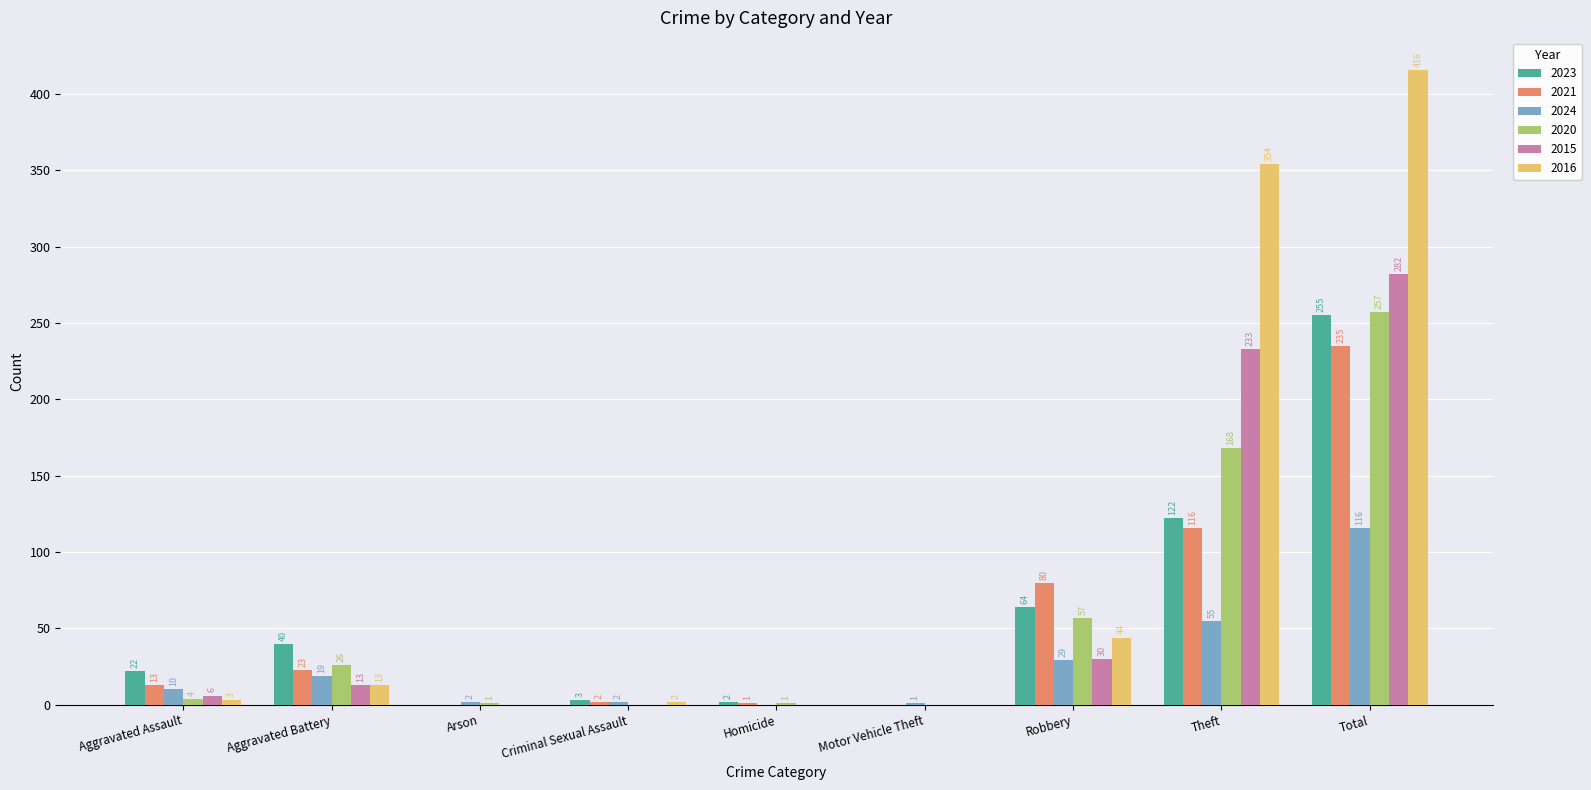

What is the sum of the 2024 values at Theft and Homicide?

55